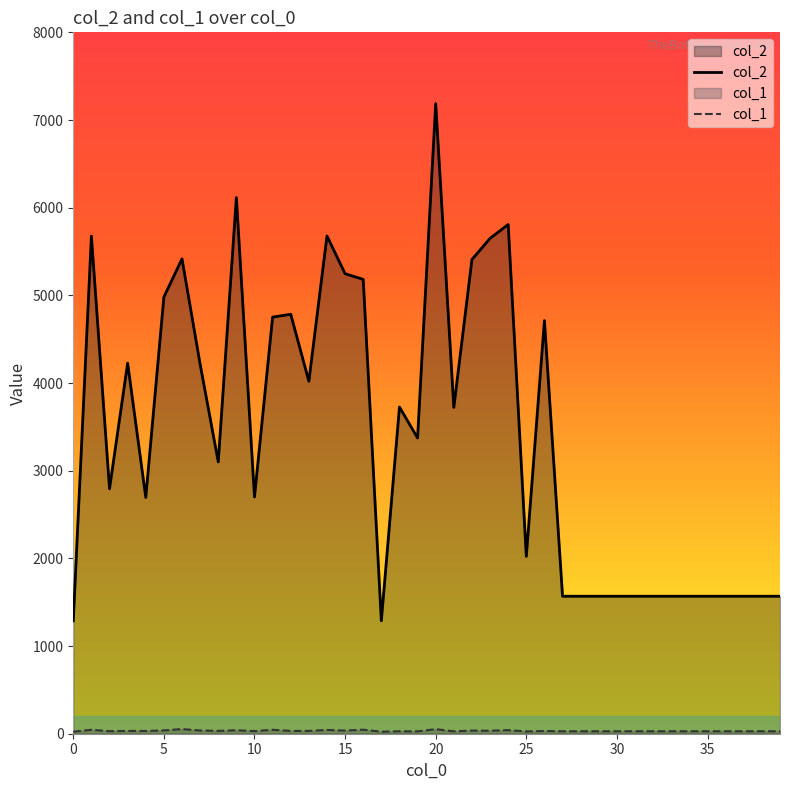

At which category is the sum across all series the highest?

20